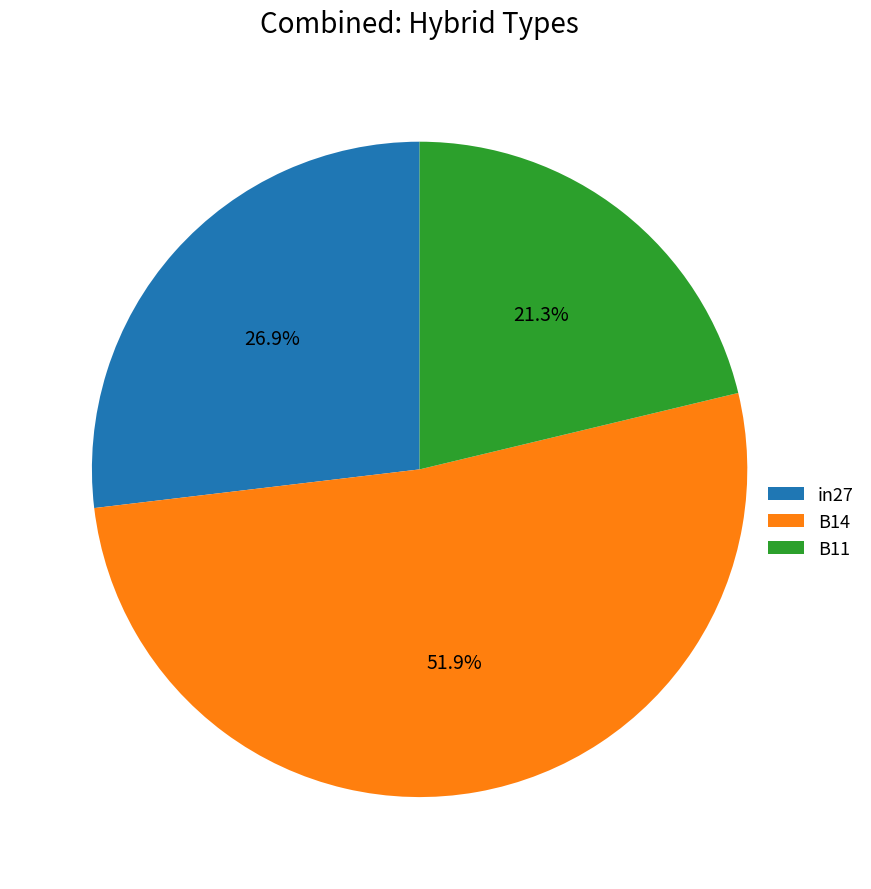

To the nearest percent, what is the combined percentage of B11 and B14?

73%